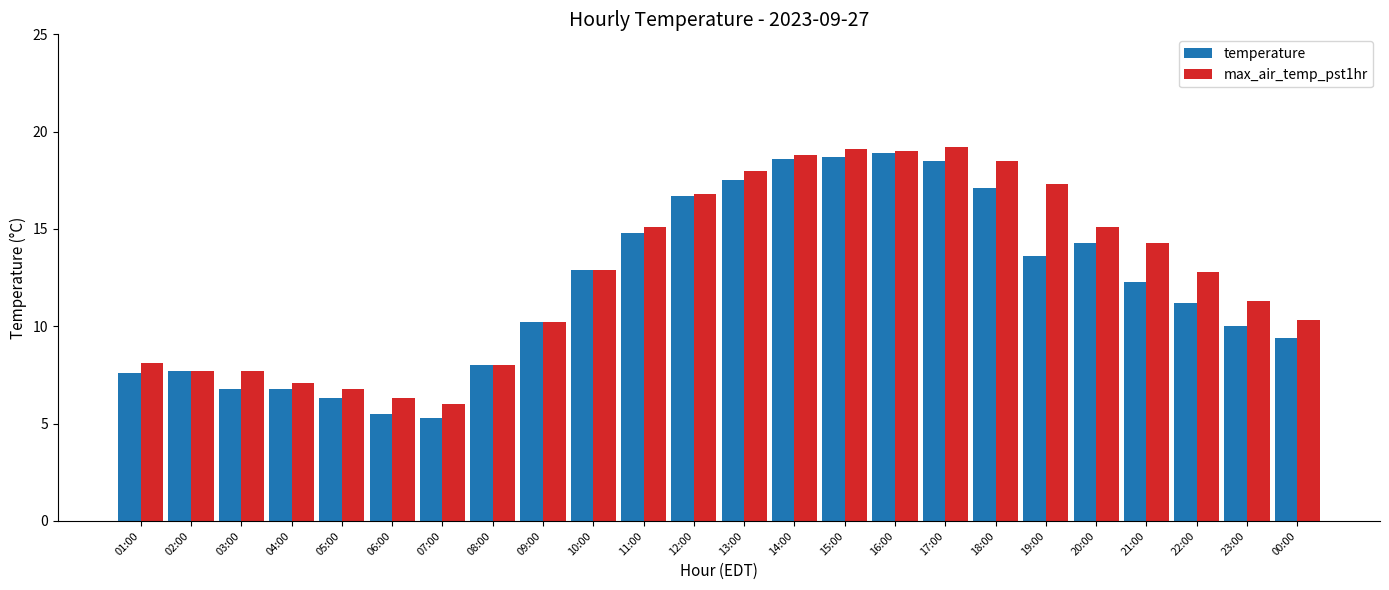

What value does the temperature series have at 18:00?

17.1